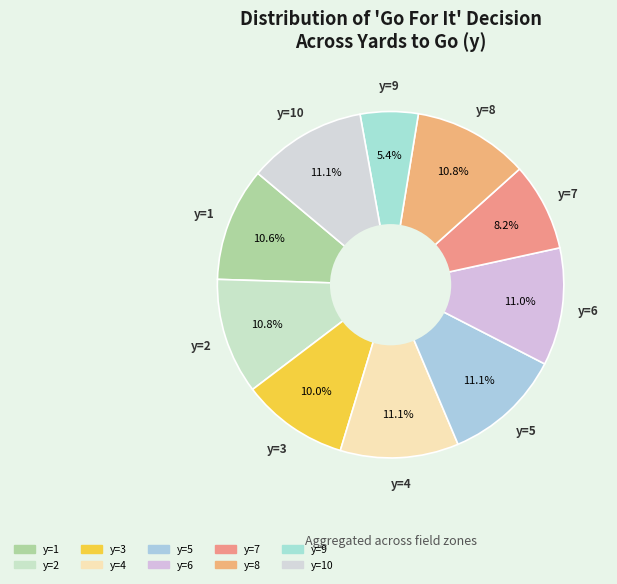

Is there any slice that represents more than half of the pie?

No